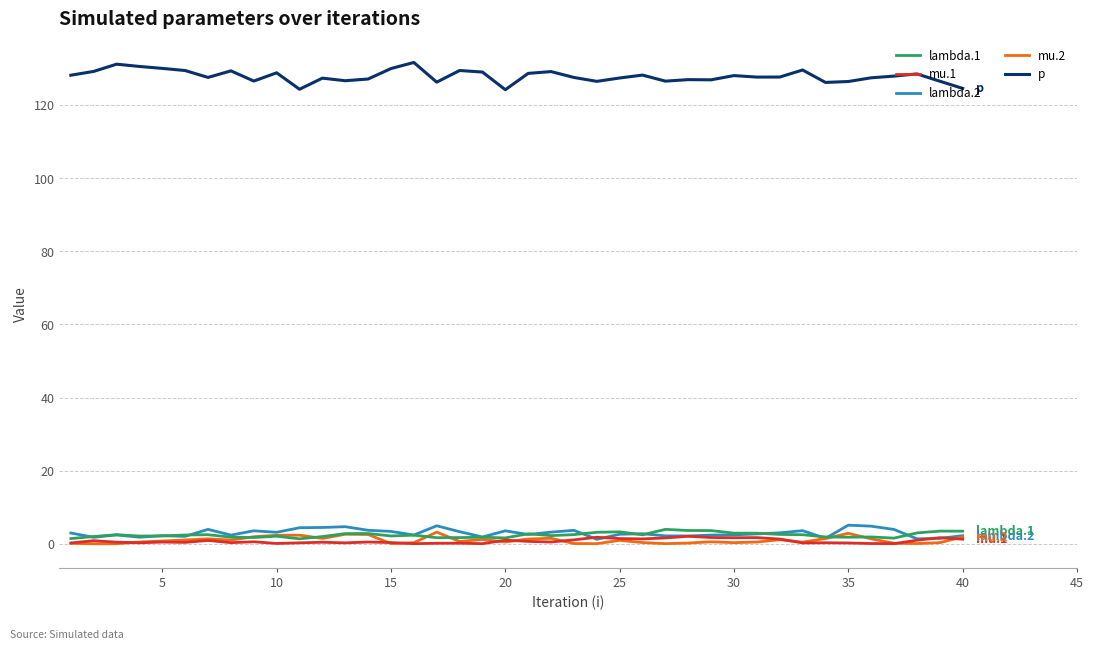

Which series has the largest total across all categories?

p